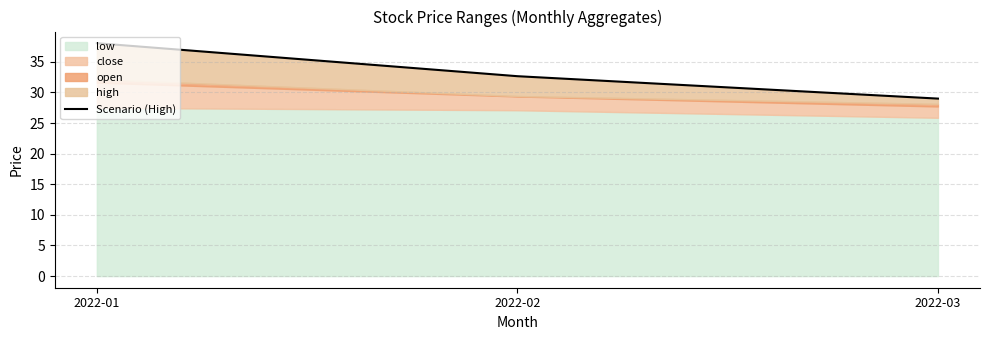

How many data points are less than 32?

1